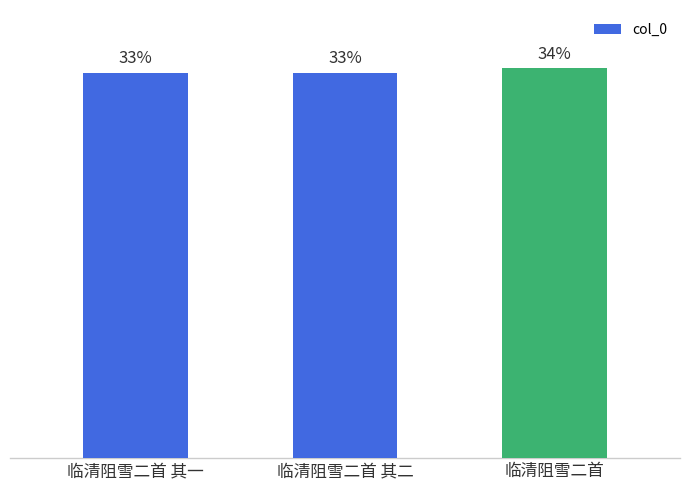

What is the maximum value shown in the chart?

1252855